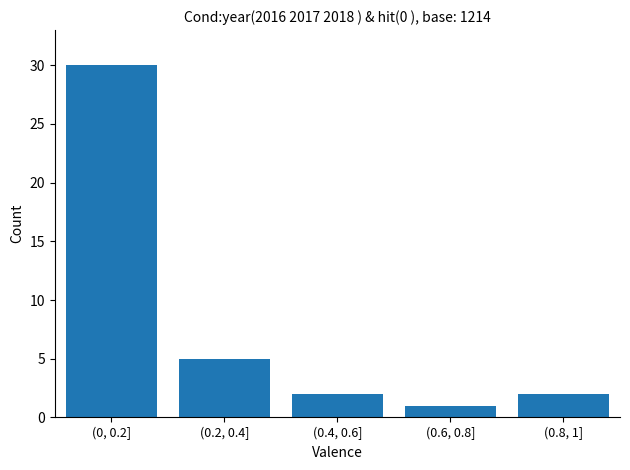

Reading left to right, extract all data points from this chart.

(0, 0.2]=30	(0.2, 0.4]=5	(0.4, 0.6]=2	(0.6, 0.8]=1	(0.8, 1]=2